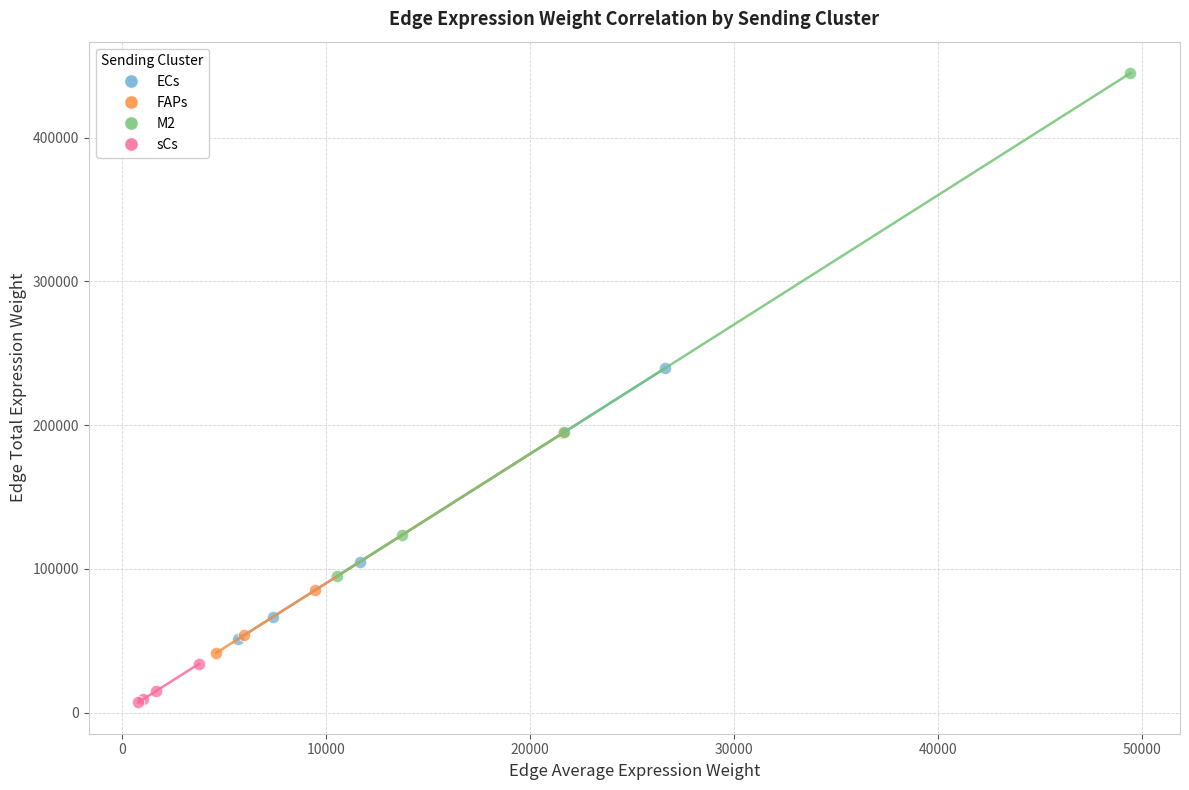

Which series reaches the minimum Y coordinate?

sCs